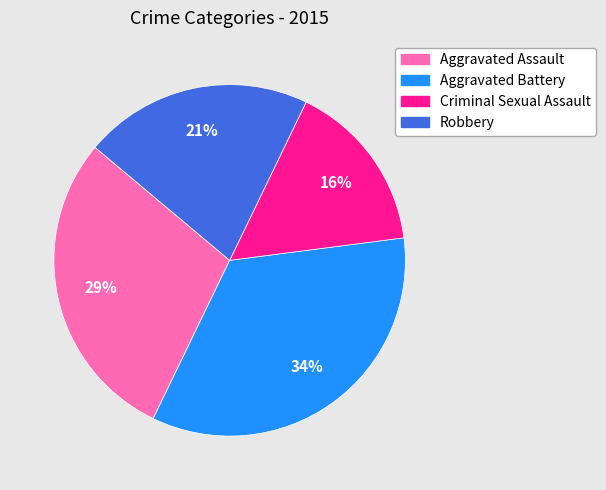

Which has a higher value, Aggravated Battery or Aggravated Assault?

Aggravated Battery